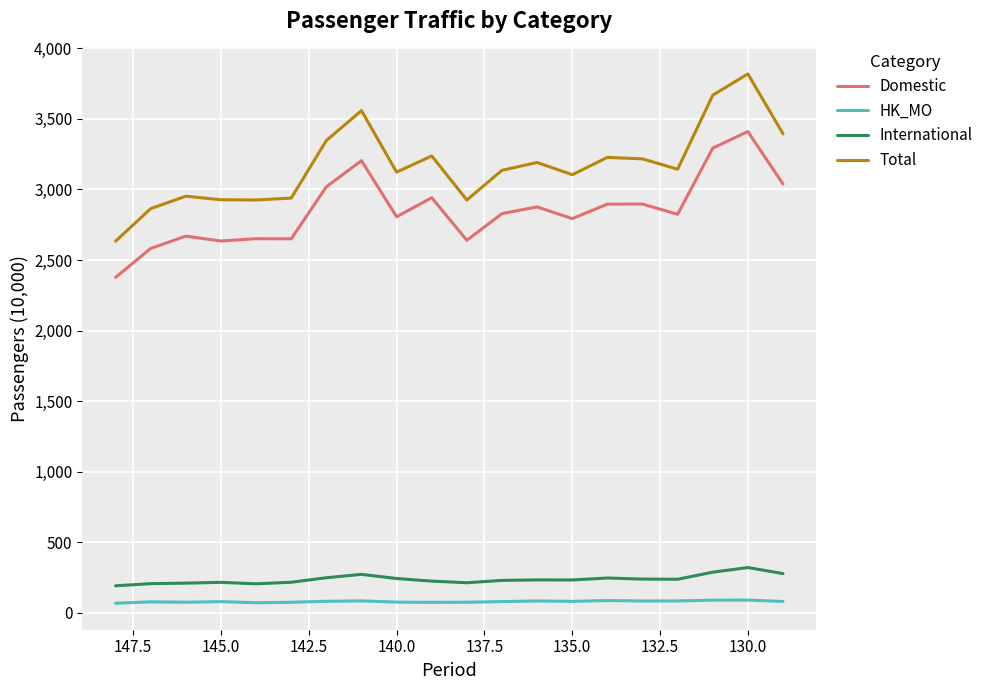

What is the difference between the maximum and second lowest values in the International series?

115.4